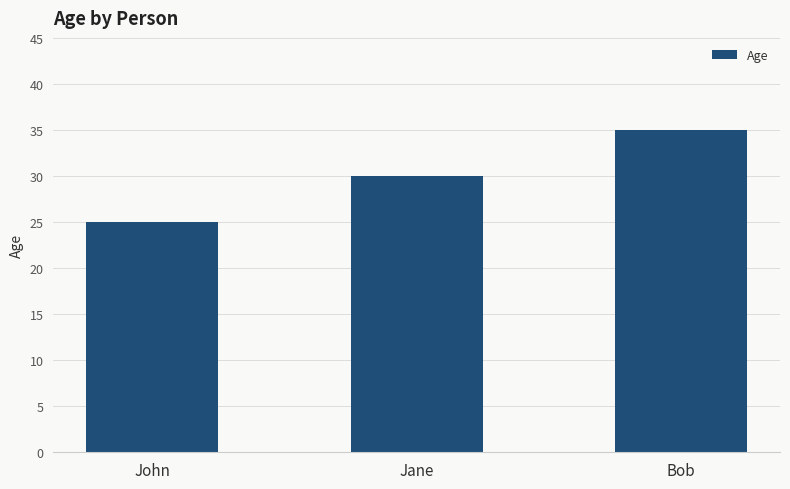

Approximately how many times larger is the value at Bob compared to Jane?

1.2